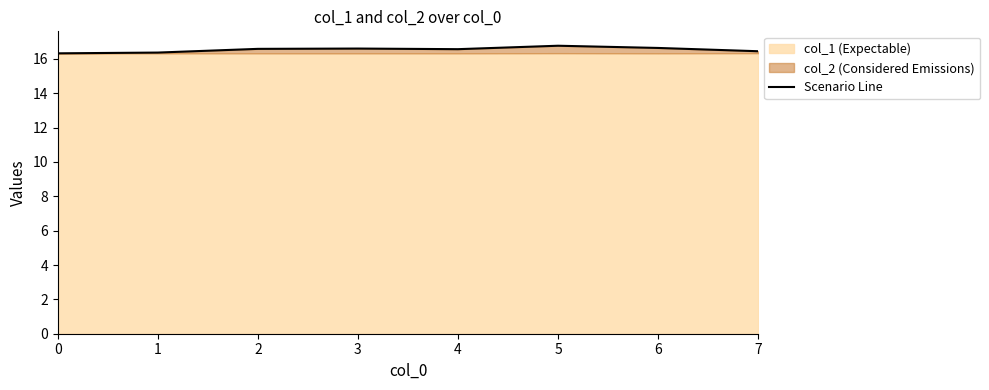

What is the value of the 8th point from the left?

16.4